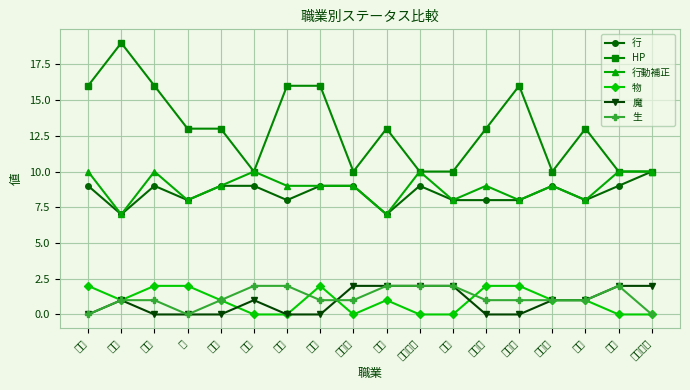

What is the difference between the maximum and minimum values in the 行動補正 series?

3